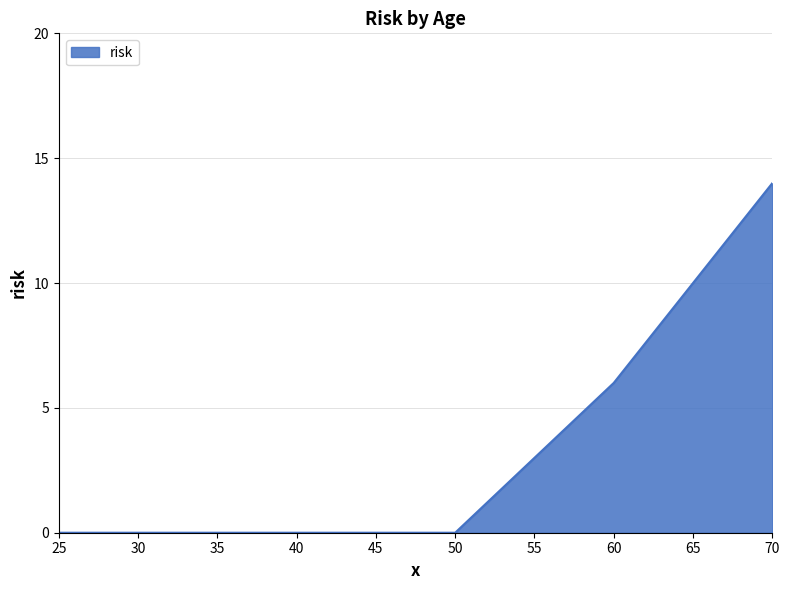

Is it true that the value at 60 is 6?

True